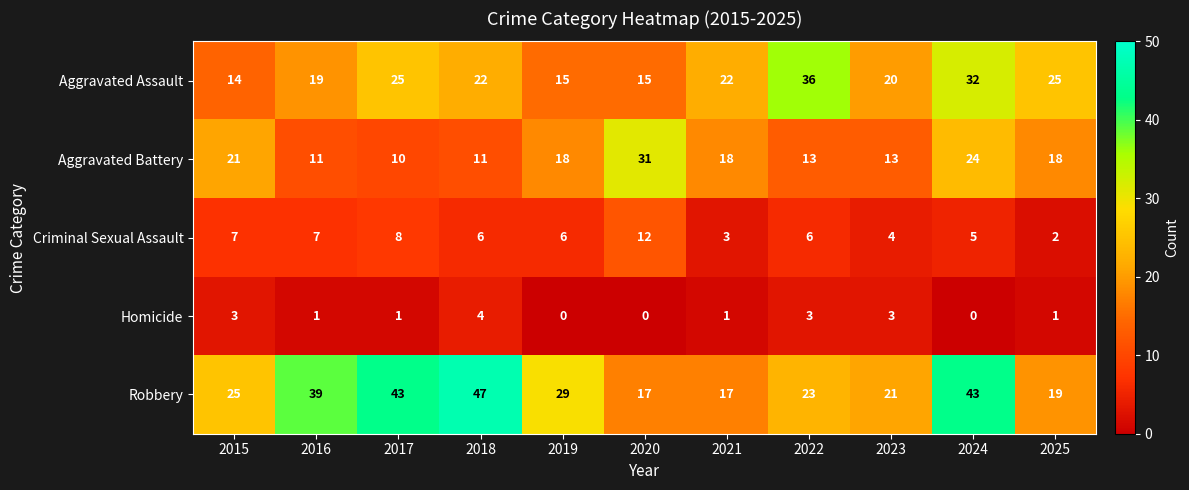

What is the spread (max minus min) of values at 2017?

42